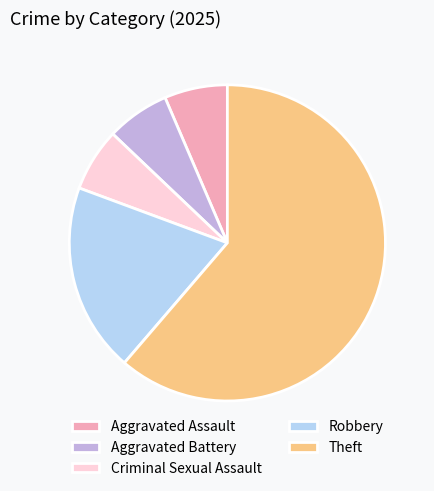

Does Theft account for over 50% of the chart?

Yes